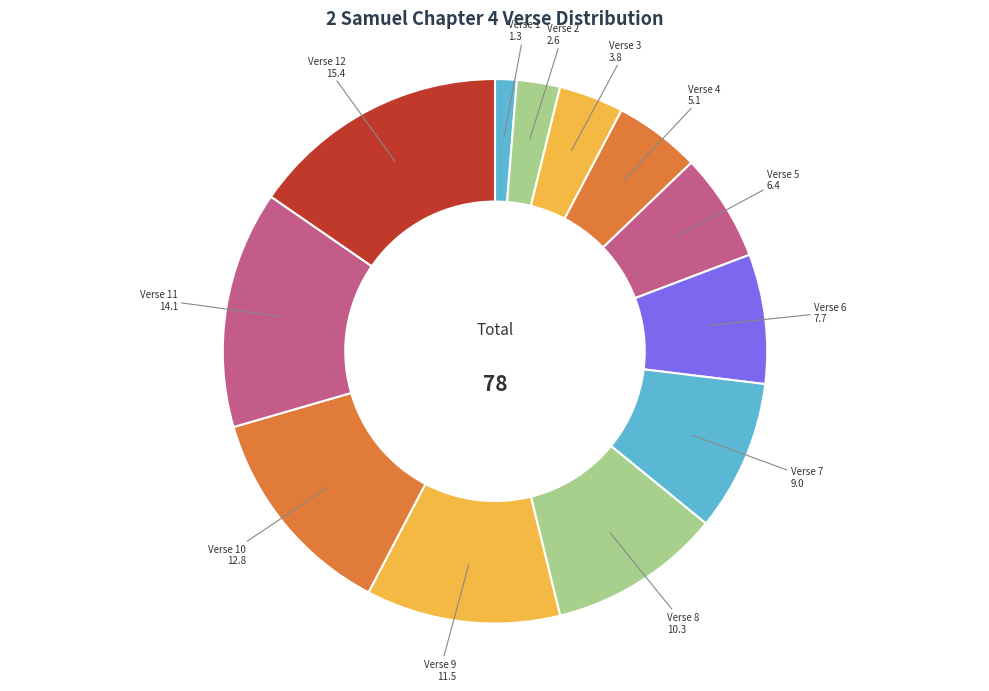

Count the number of slices in the pie.

12